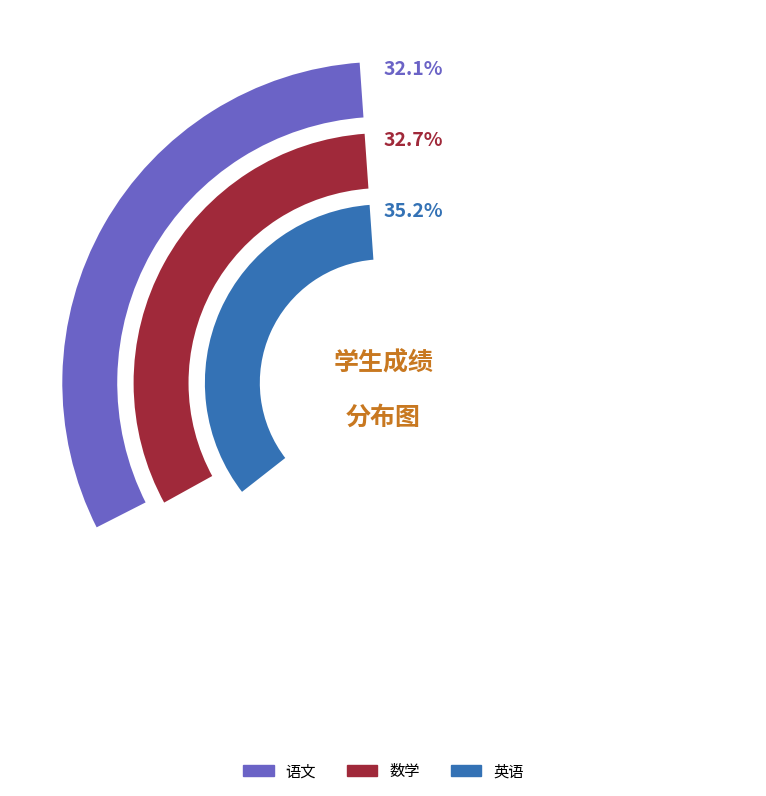

Does 王威 represent more than half of the total?

No